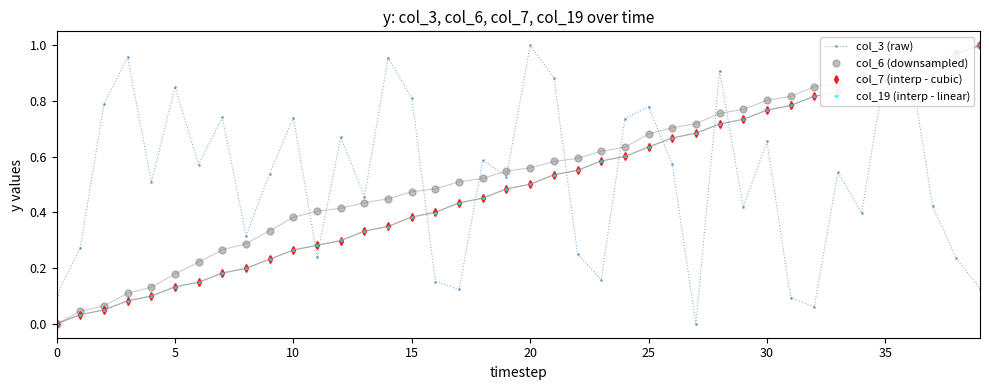

What are all the series names shown in the legend?

col_3 (raw), col_6 (downsampled), col_7 (interp - cubic), col_19 (interp - linear)